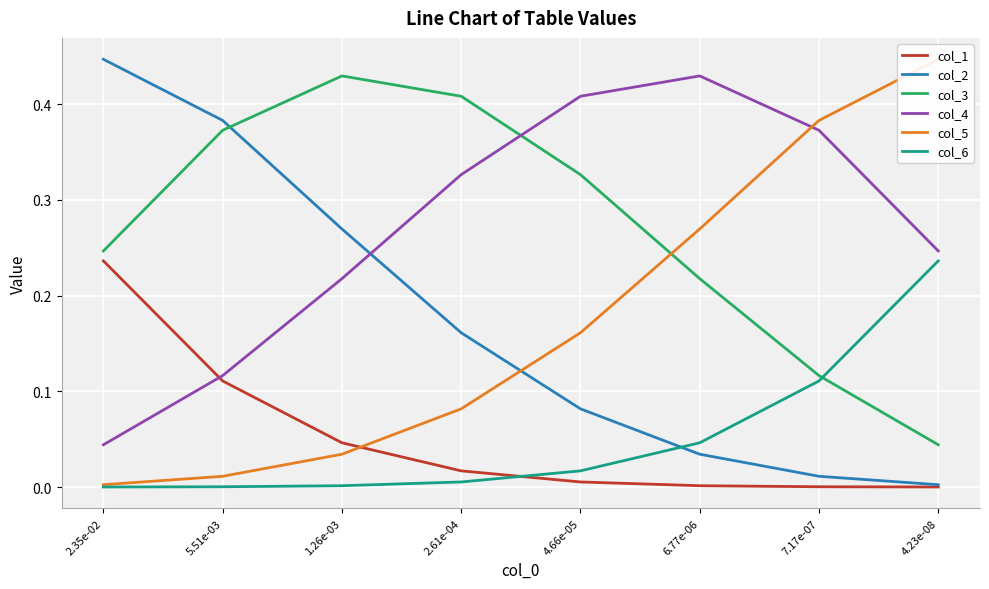

How many interior local peaks does the col_3 series have?

1